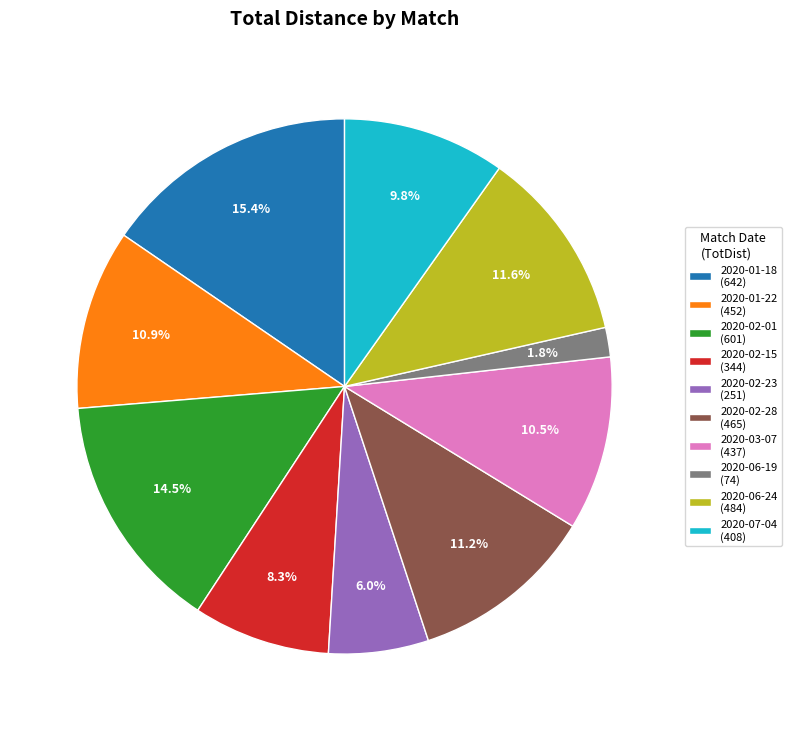

Is it true that 2020-01-22 is 11% of the pie?

True